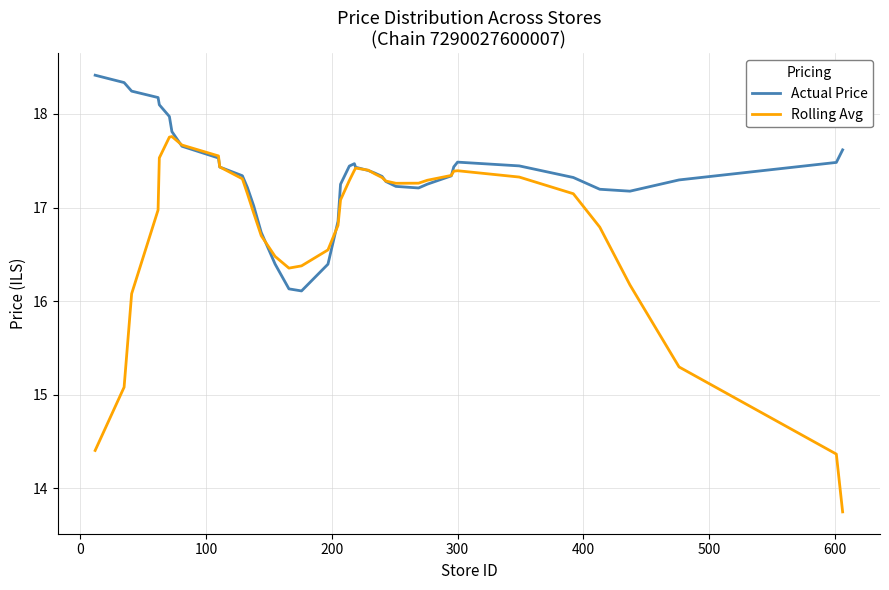

In Rolling Avg, how many points are lower than both neighbors (excluding endpoints)?

2